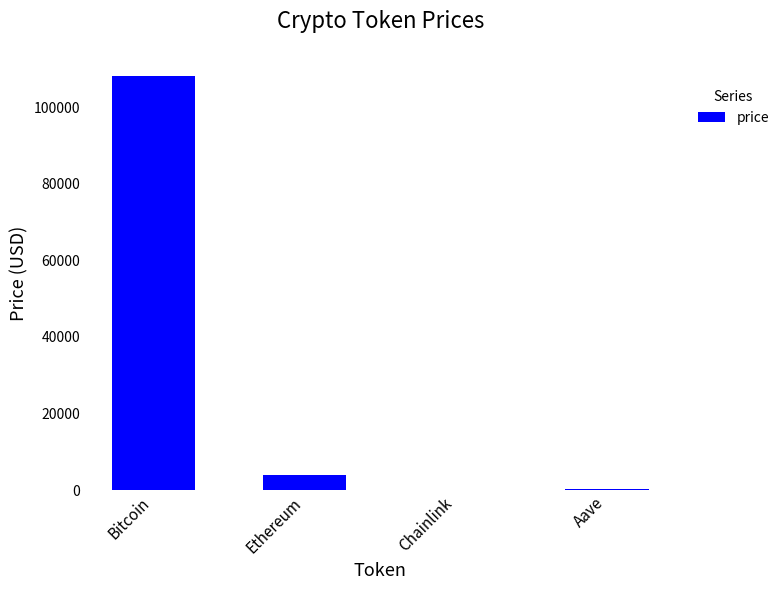

At which label does the data first exceed 3936?

Bitcoin